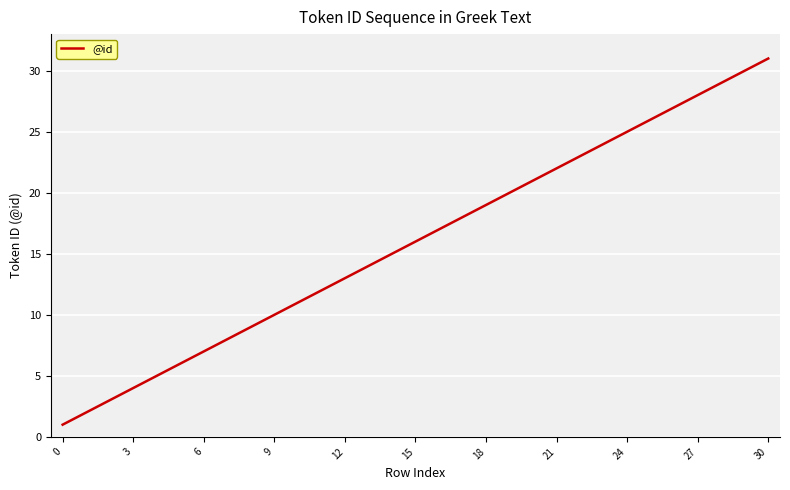

What is the greatest value displayed?

31